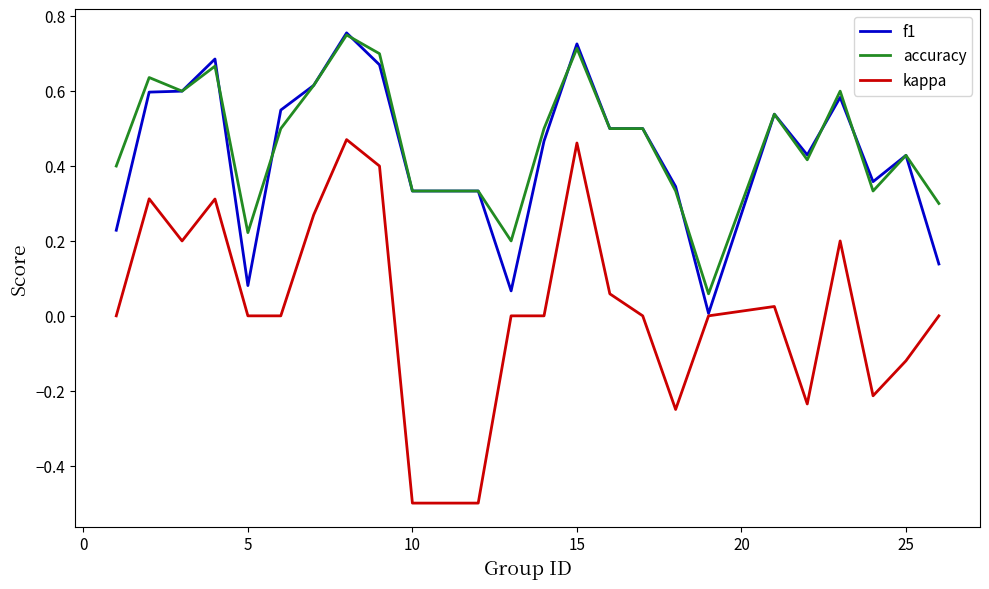

Which series has the widest spread of values?

kappa